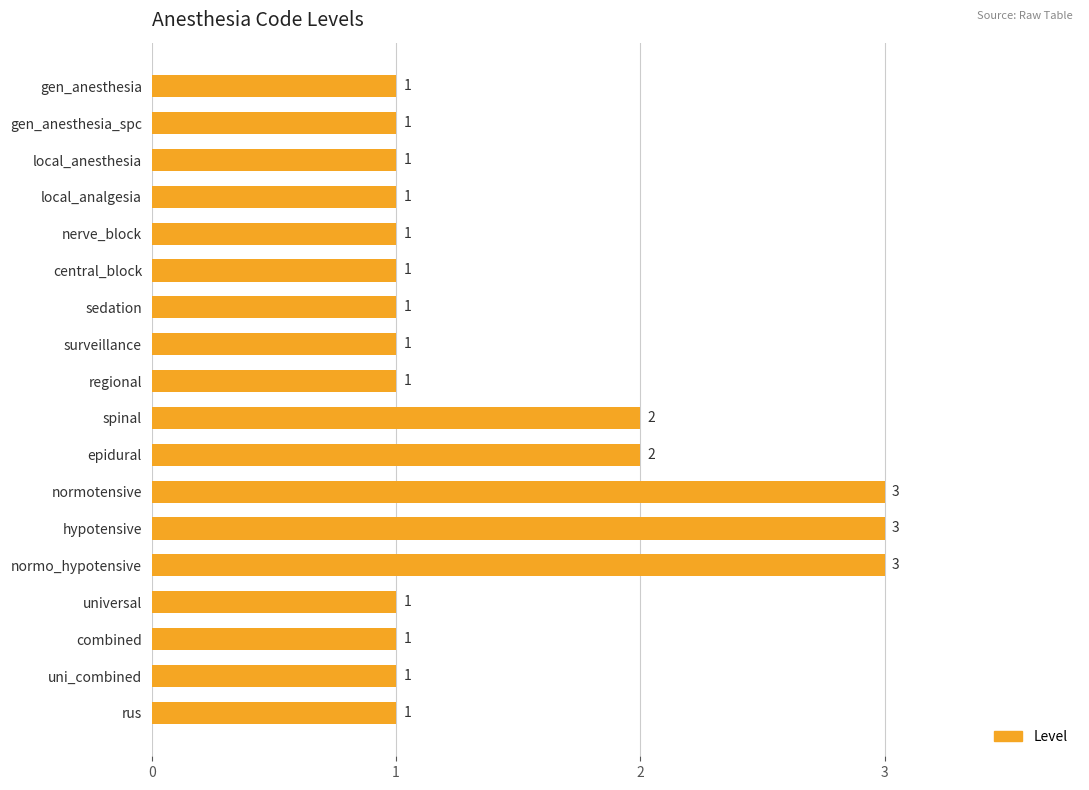

True or false: the data shows 1 at rus.

True